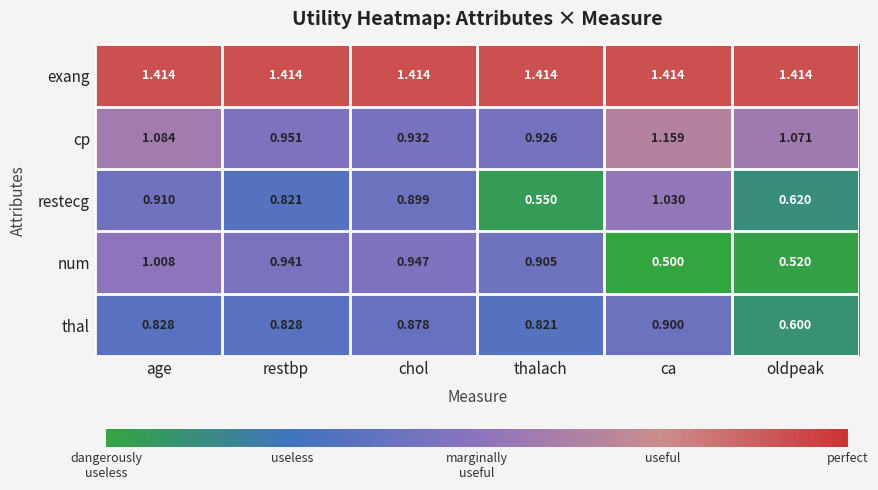

Rank the categories by restecg value from highest to lowest.

ca, age, chol, restbp, oldpeak, thalach